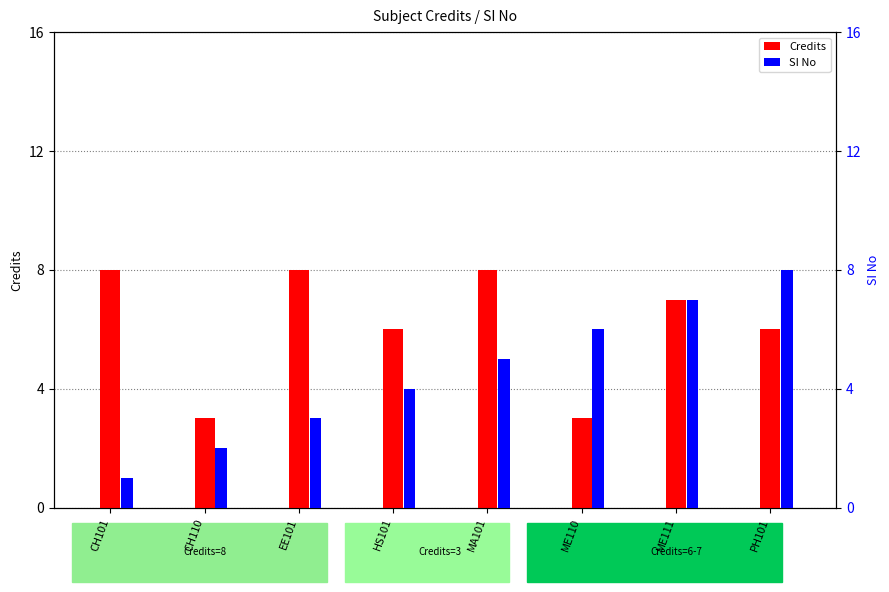

Reading right to left, transcribe all the data shown in this chart.

Credits: PH101=6	ME111=7	ME110=3	MA101=8	HS101=6	EE101=8	CH110=3	CH101=8
SI No: PH101=8	ME111=7	ME110=6	MA101=5	HS101=4	EE101=3	CH110=2	CH101=1